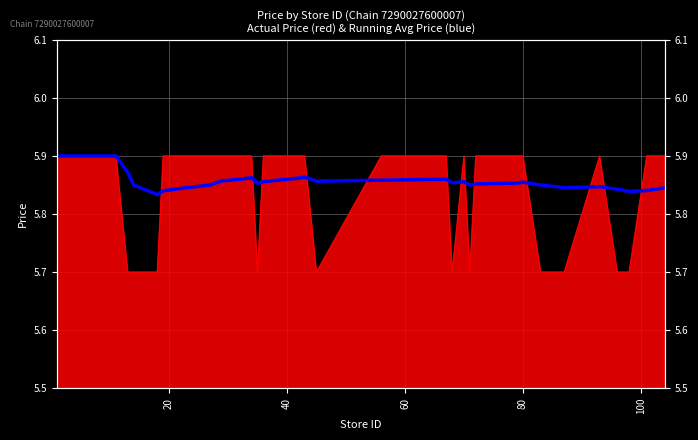

Where is the first local maximum?

40